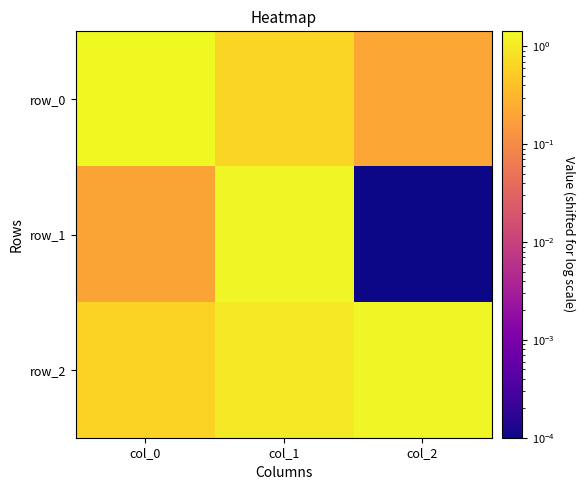

Between col_0 and col_1, which is larger?

col_0